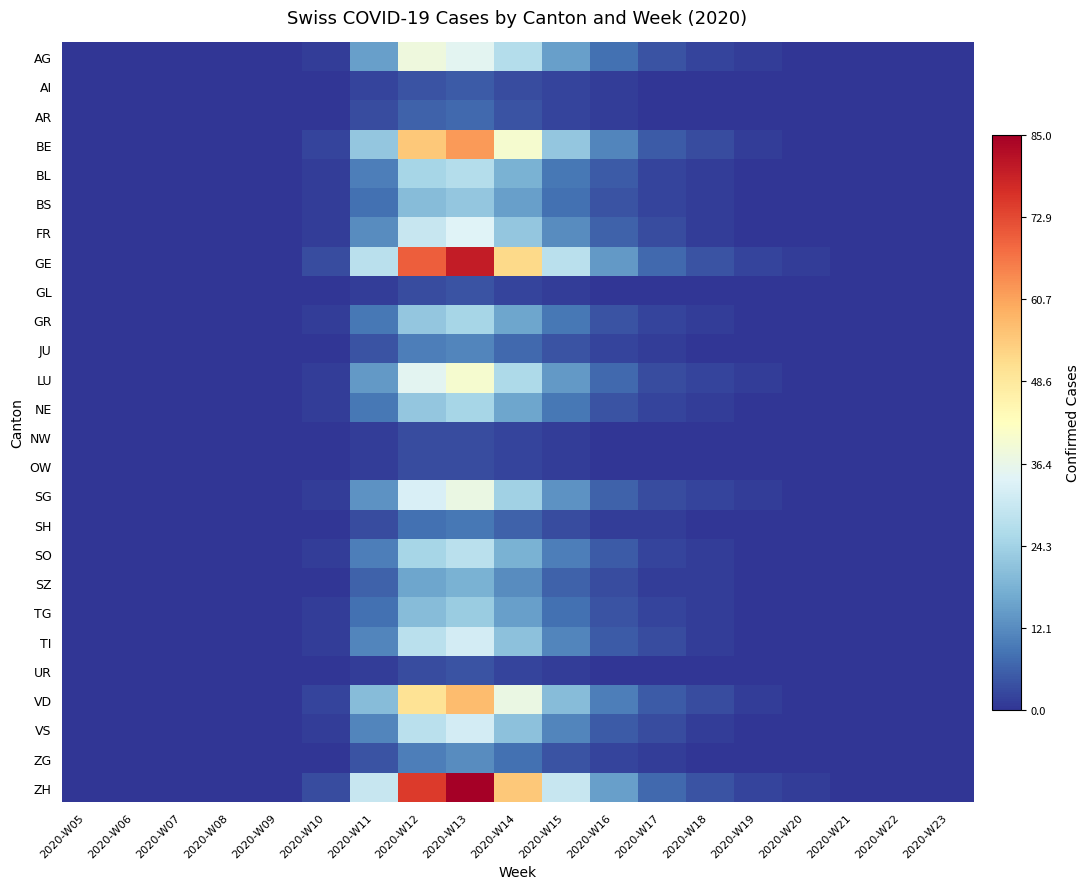

Between 2020-W06 and 2020-W08, which is larger?

2020-W06